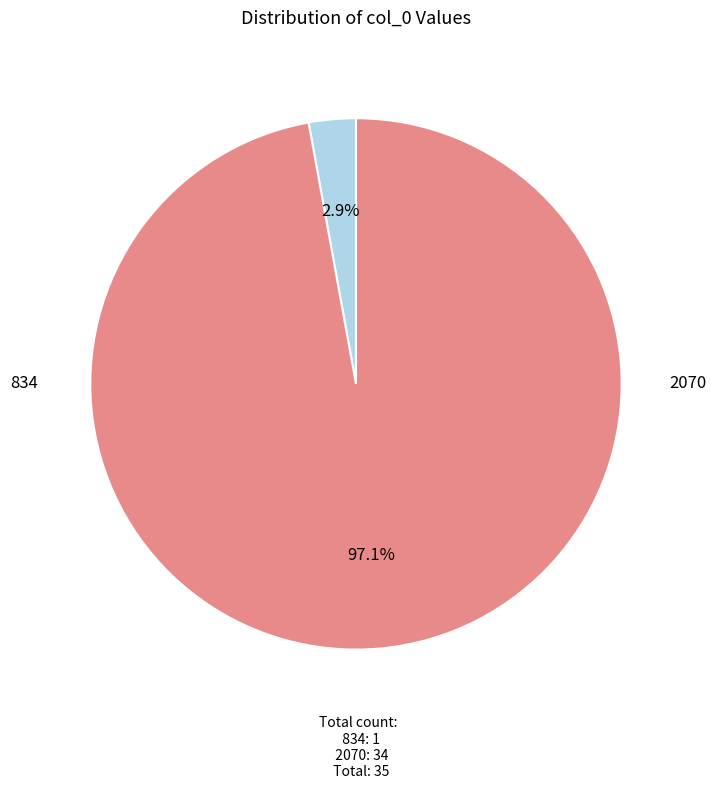

Is 2070 the majority of the pie?

Yes